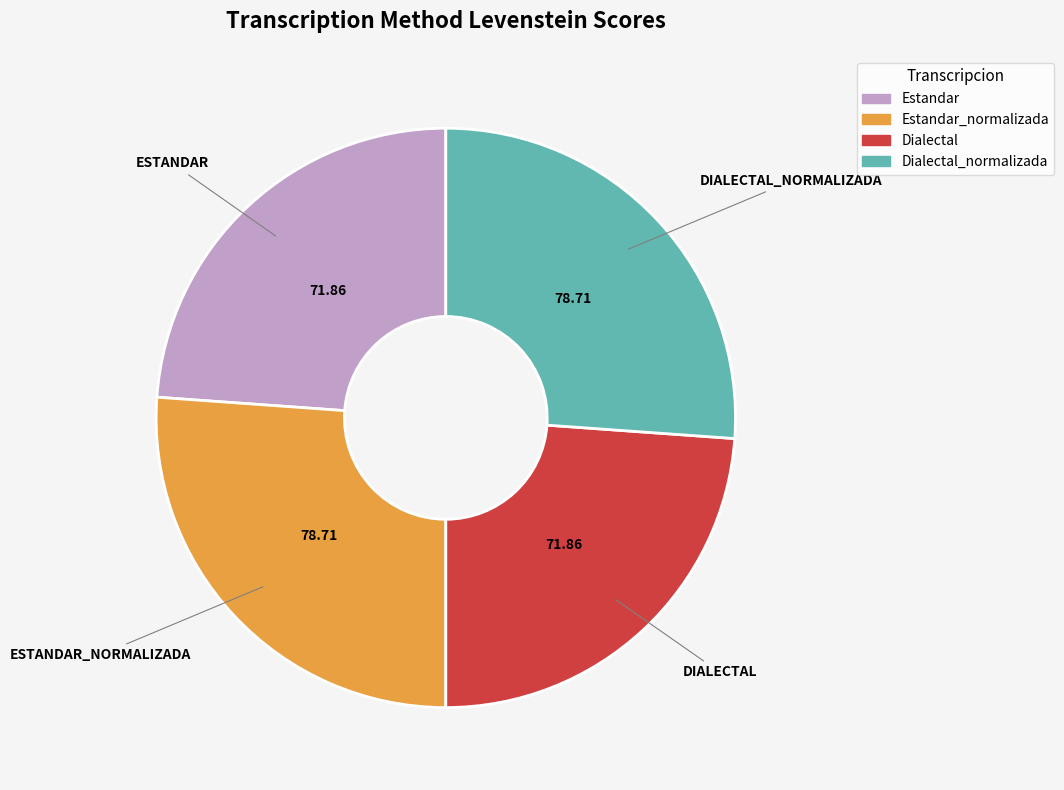

Is there a majority slice in this chart?

No